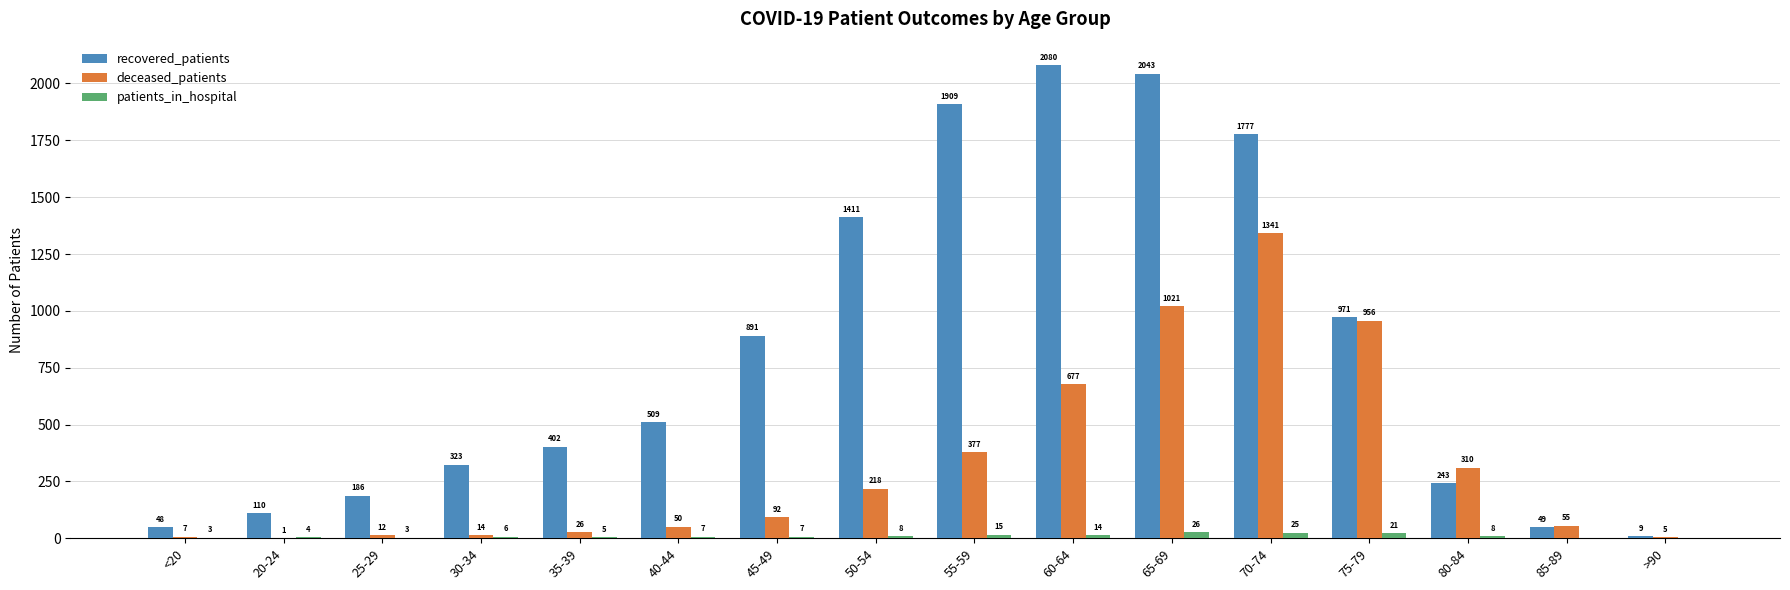

What is the sum of all deceased_patients values?

5162